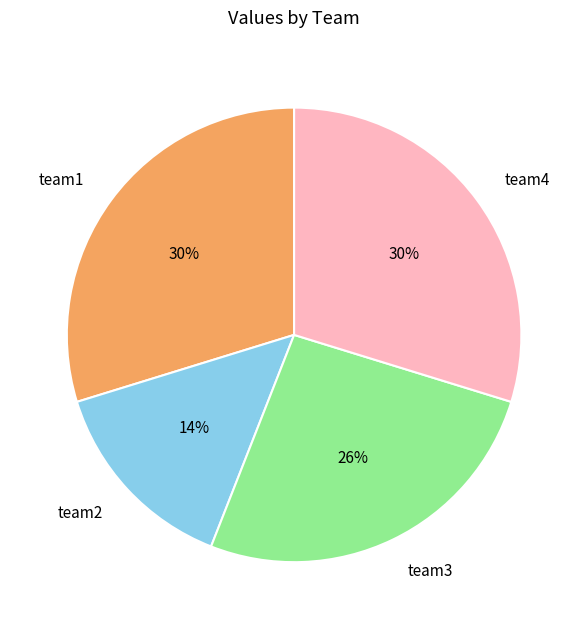

Is it true that team3 is 32% of the pie?

False